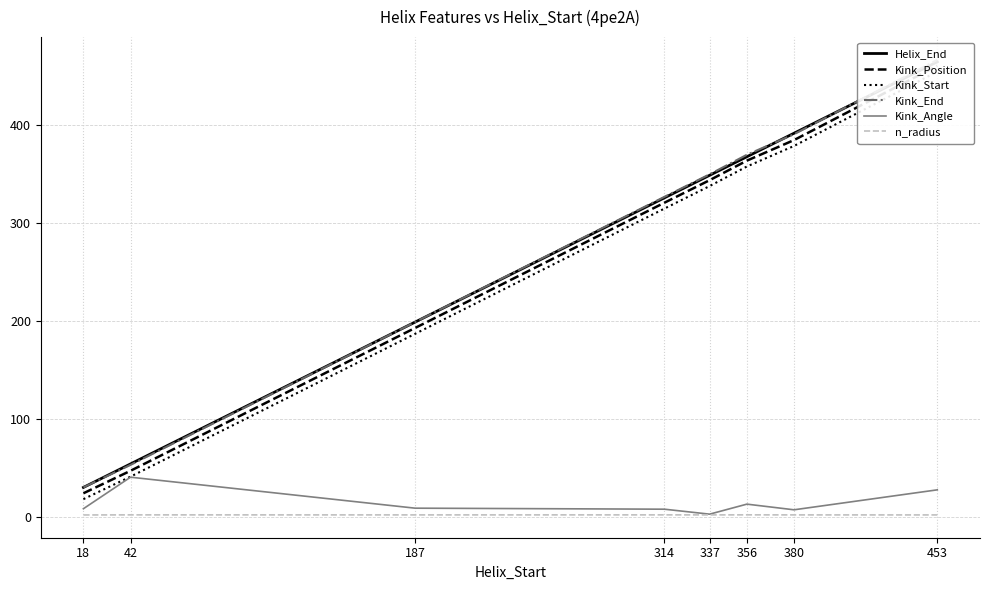

At which label does Kink_Position first exceed 344?

356